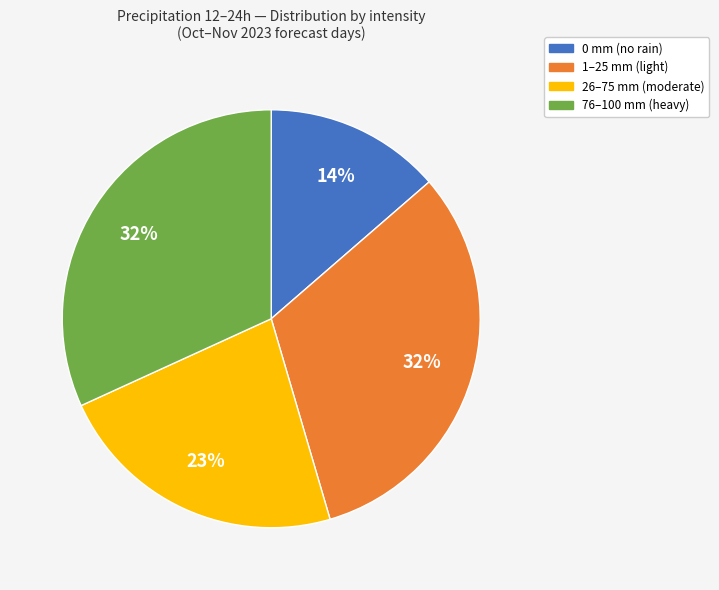

How many segments does this pie chart have?

4